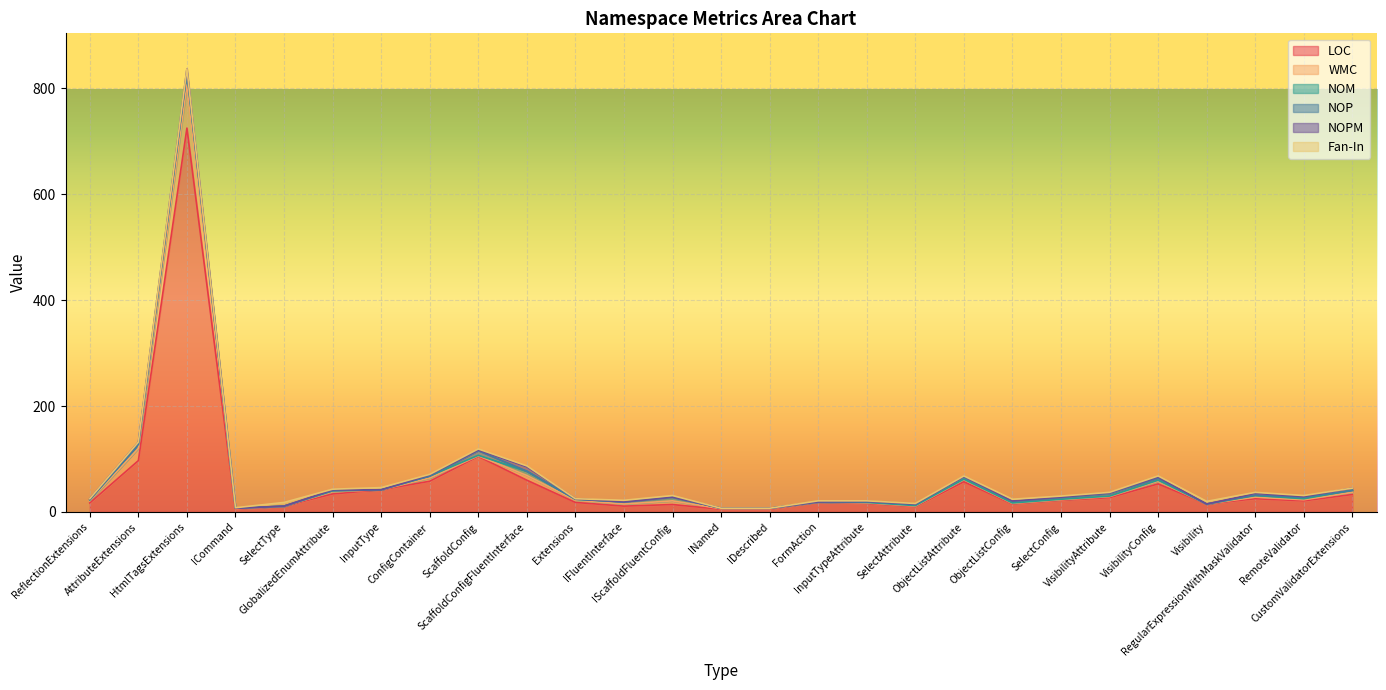

What is the difference between the NOM values at HtmlTagsExtensions and ScaffoldConfig?

22